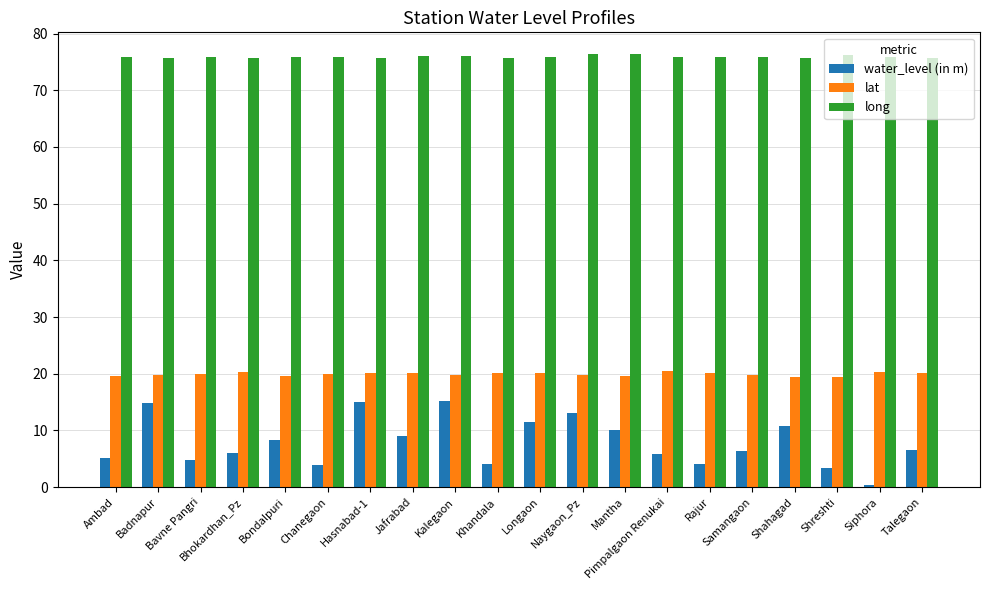

What is the spread (max minus min) of values at Bavne Pangri?

71.1